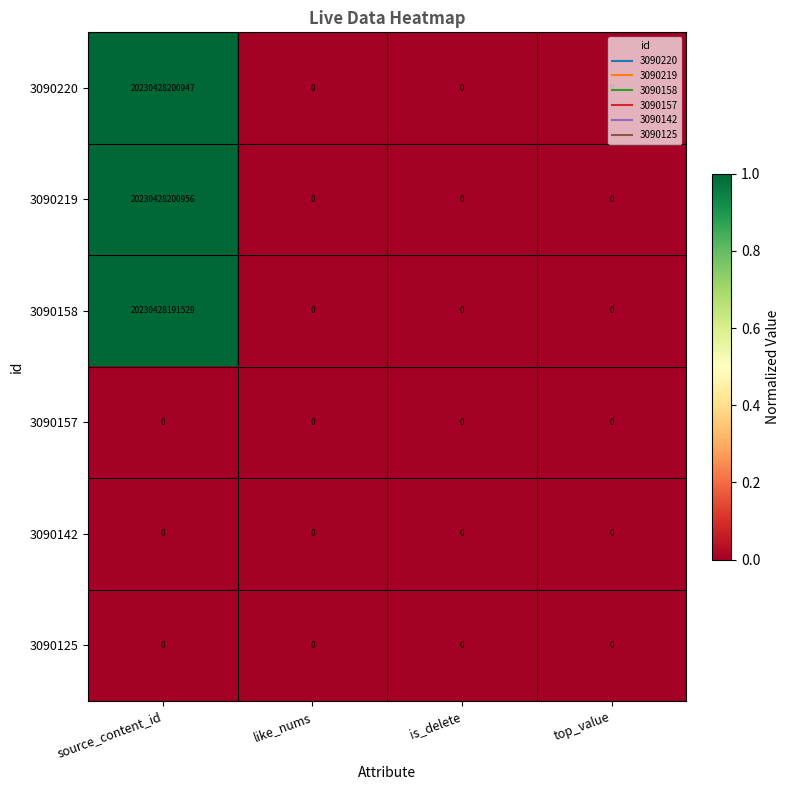

The value of 3090220 at top_value is 0. True or false?

True